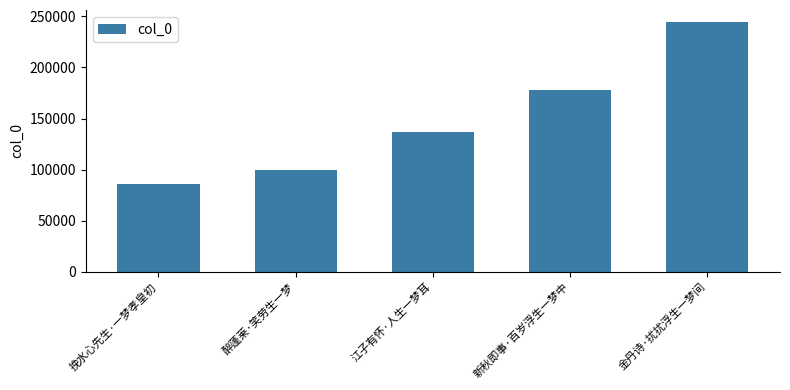

Rank the categories by value from lowest to highest.

挽水心先生·一梦孝皇初, 醉蓬莱·笑劳生一梦, 江子有怀·人生一梦耳, 新秋即事·百岁浮生一梦中, 金丹诗·扰扰浮生一梦间